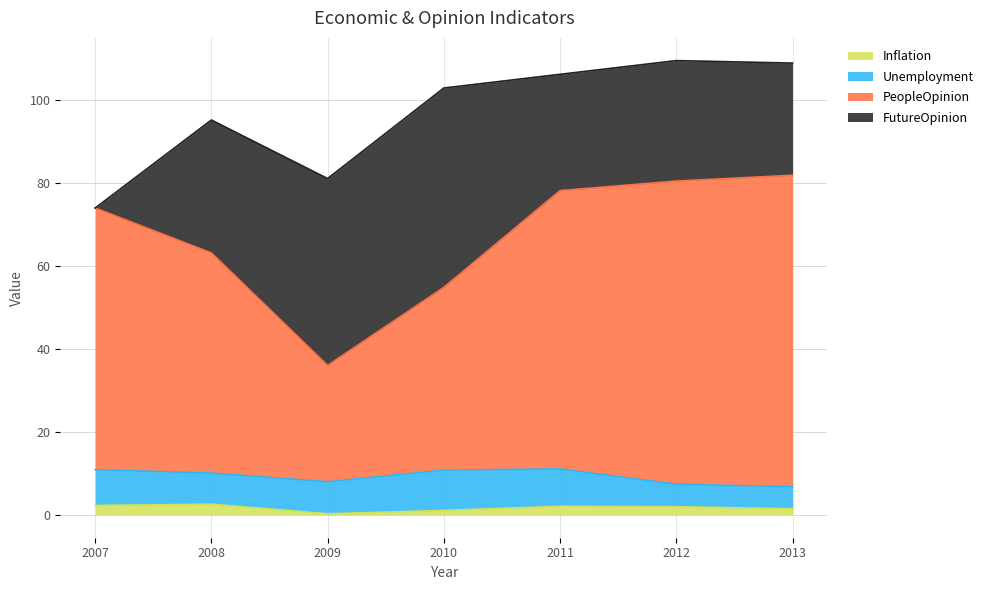

In Inflation, how many points are higher than both neighbors (excluding endpoints)?

2